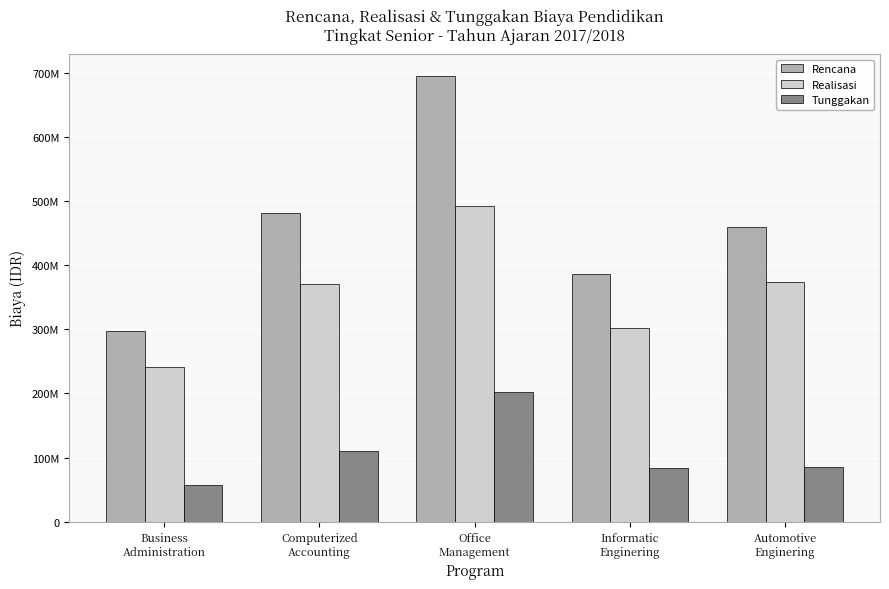

What are all the series names shown in the legend?

Rencana, Realisasi, Tunggakan